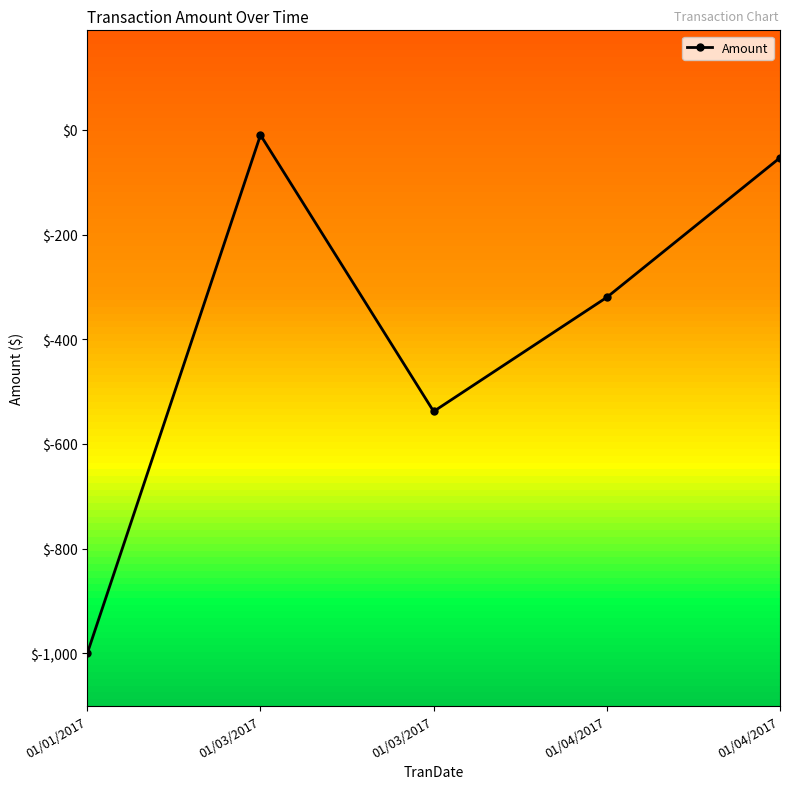

How many data points are less than -320?

3